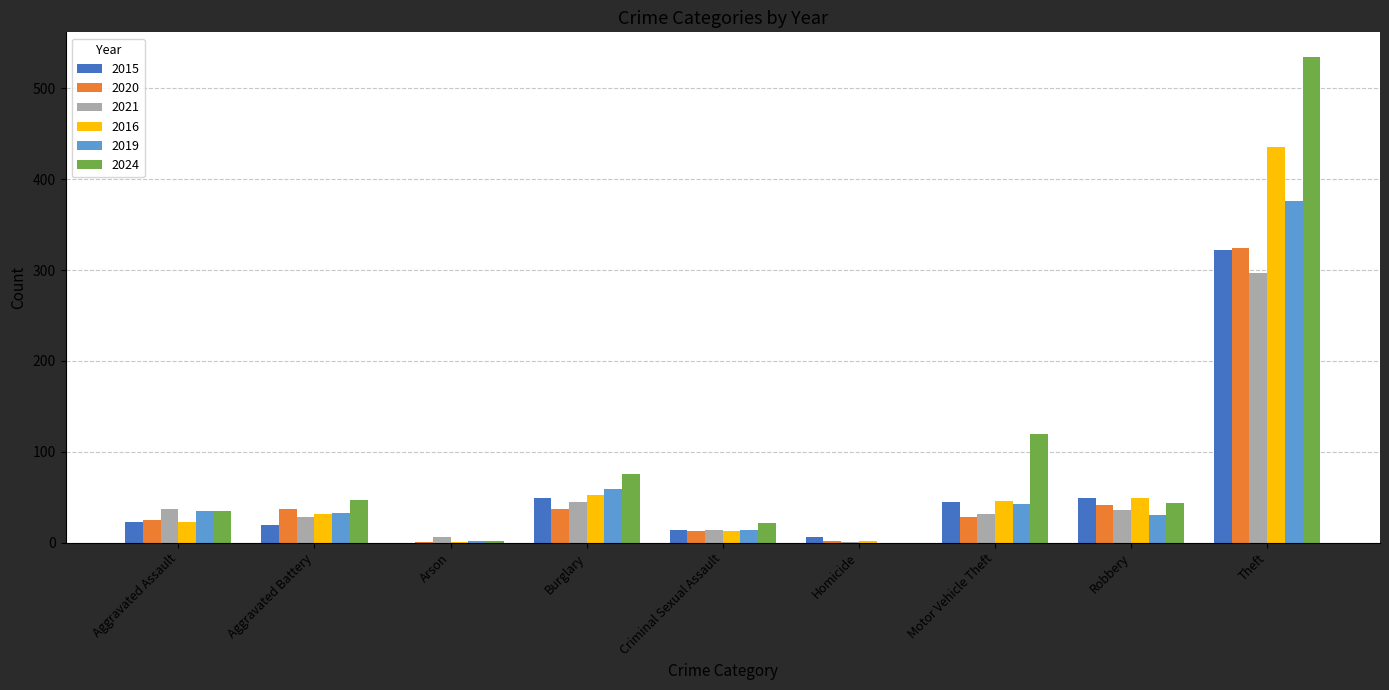

True or false: 2019 has a value of 42 at Motor Vehicle Theft.

True